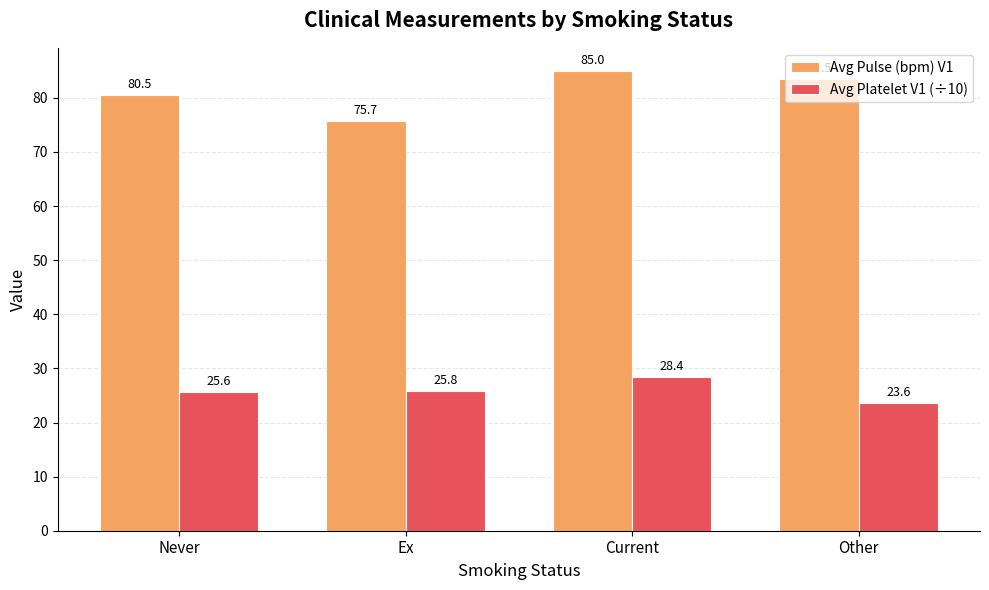

Read the Avg Platelet V1 (÷10) value at Ex.

25.8